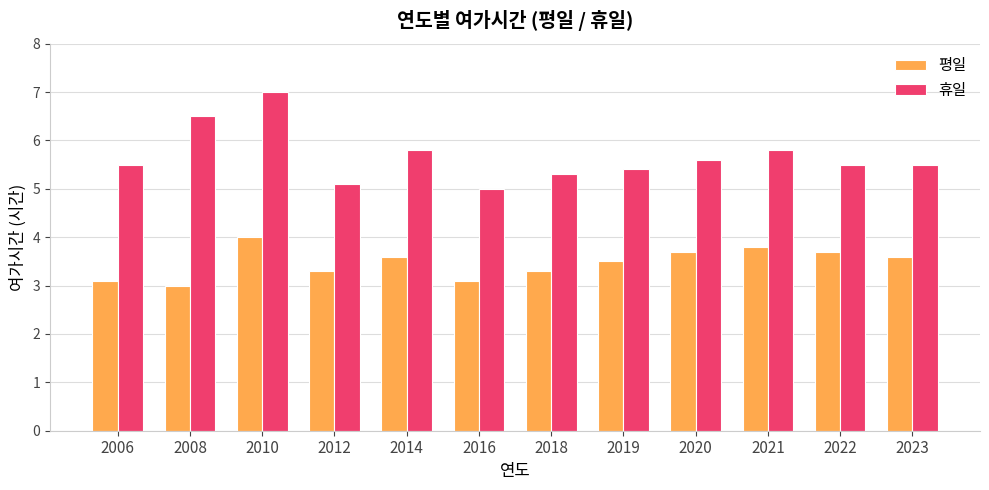

What is the difference between the maximum and minimum values in the 평일 series?

1.0